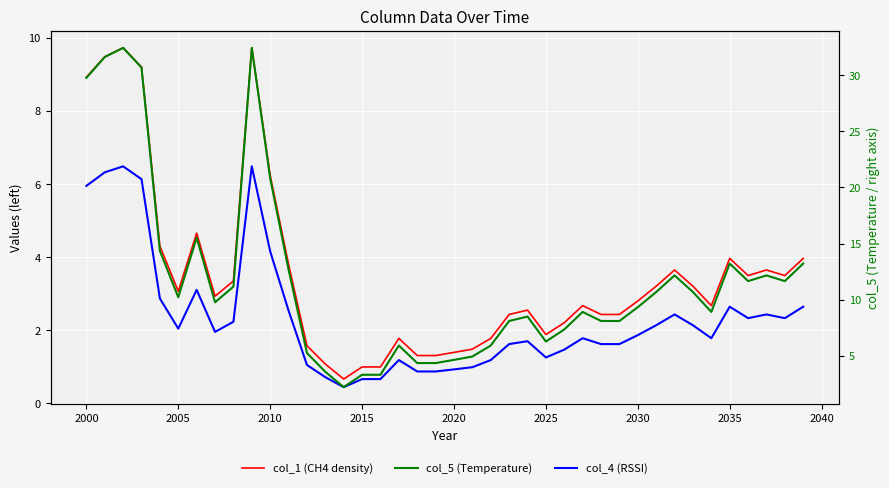

True or false: col_4 (RSSI) and col_1 (CH4 density) intersect in this chart.

False